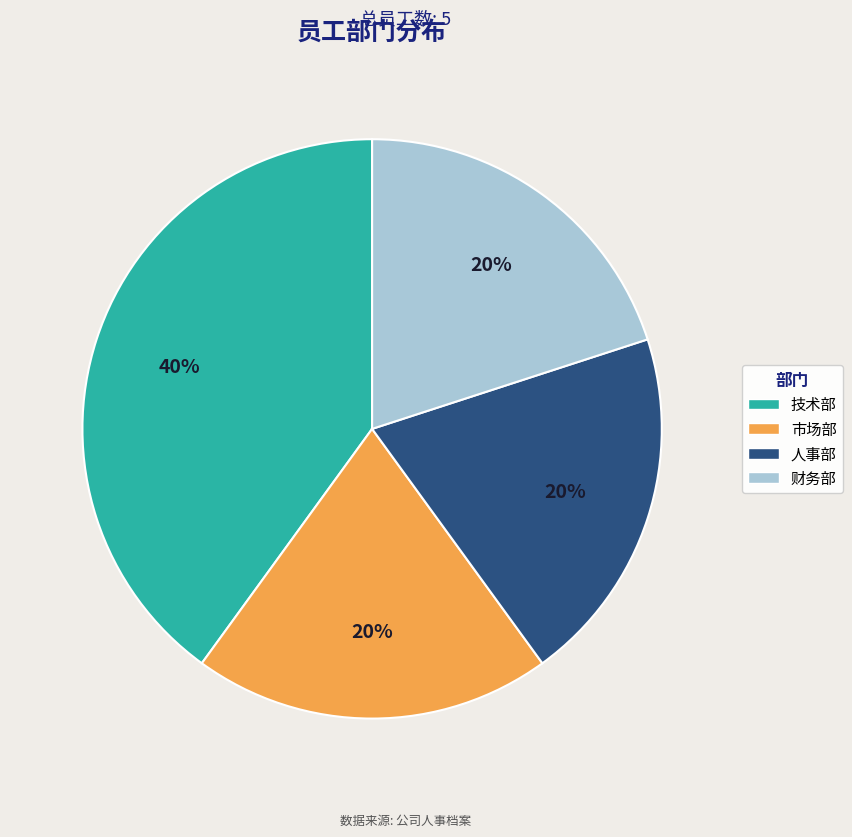

Which category has the biggest portion of the pie?

技术部